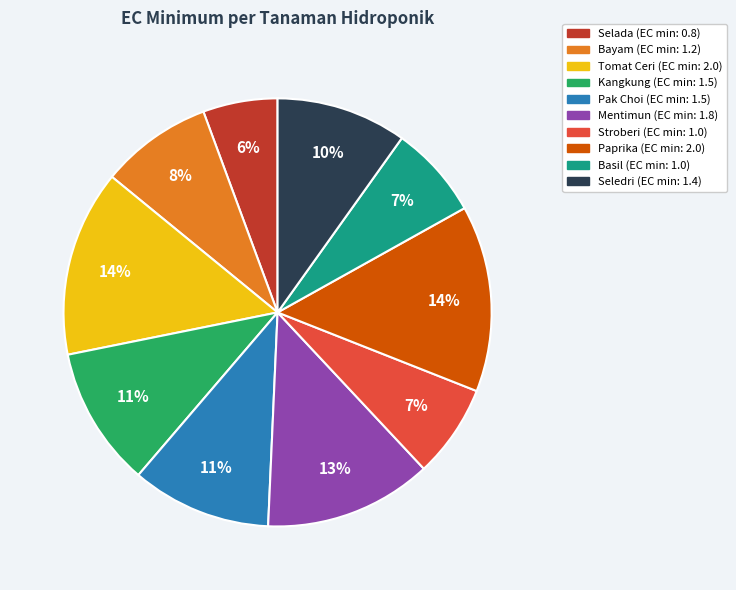

Combined, do Basil and Stroberi account for over 50%?

No